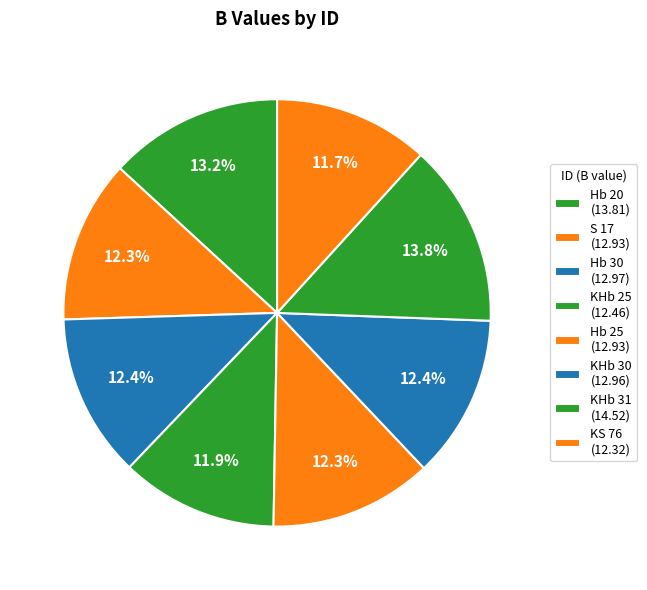

To the nearest percent, what is the difference between the largest and smallest slice percentages?

2%